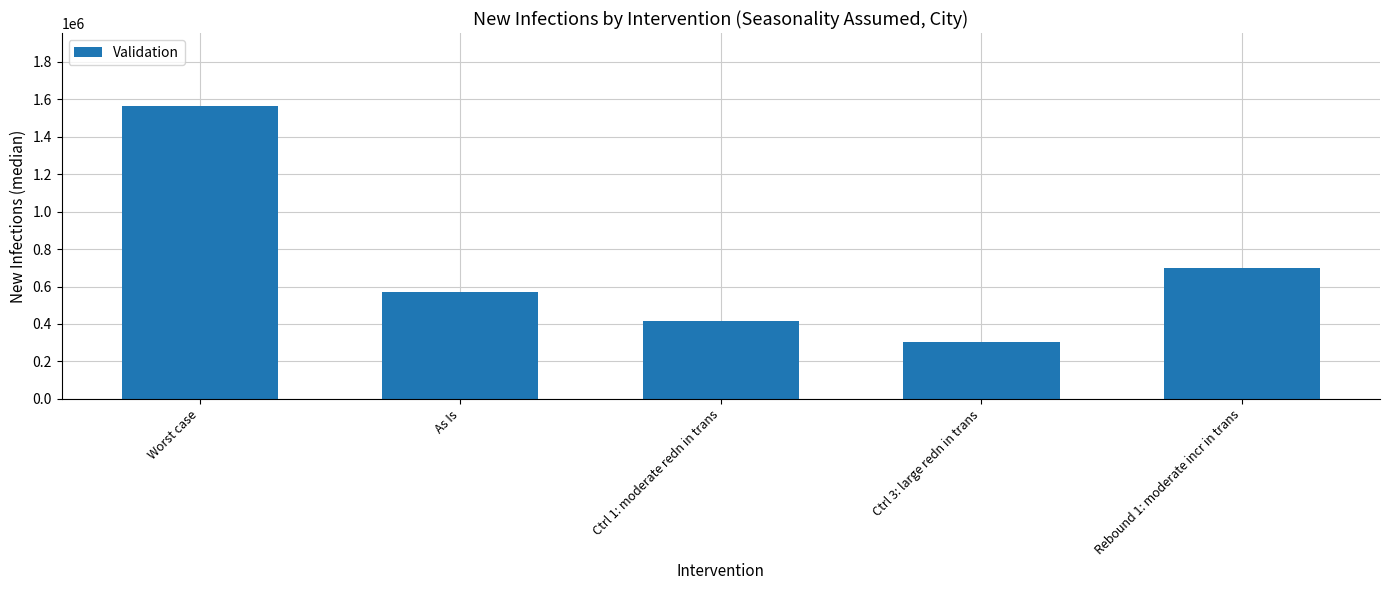

Rank the categories by value from lowest to highest.

Ctrl 3: large redn in trans, Ctrl 1: moderate redn in trans, As Is, Rebound 1: moderate incr in trans, Worst case